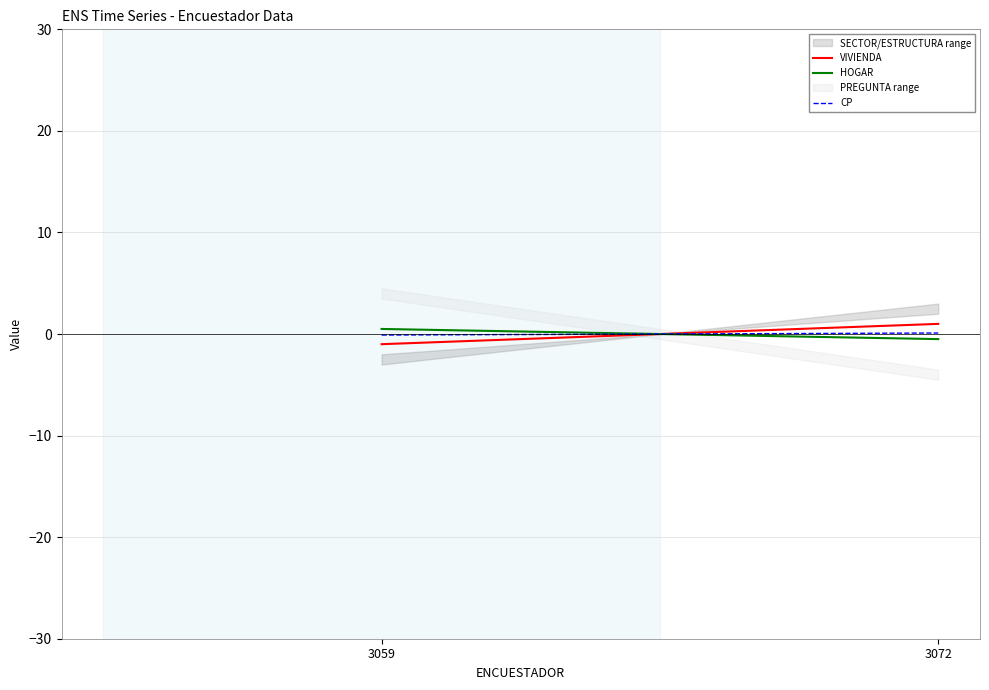

Rank the categories by CP value from lowest to highest.

3059, 3072